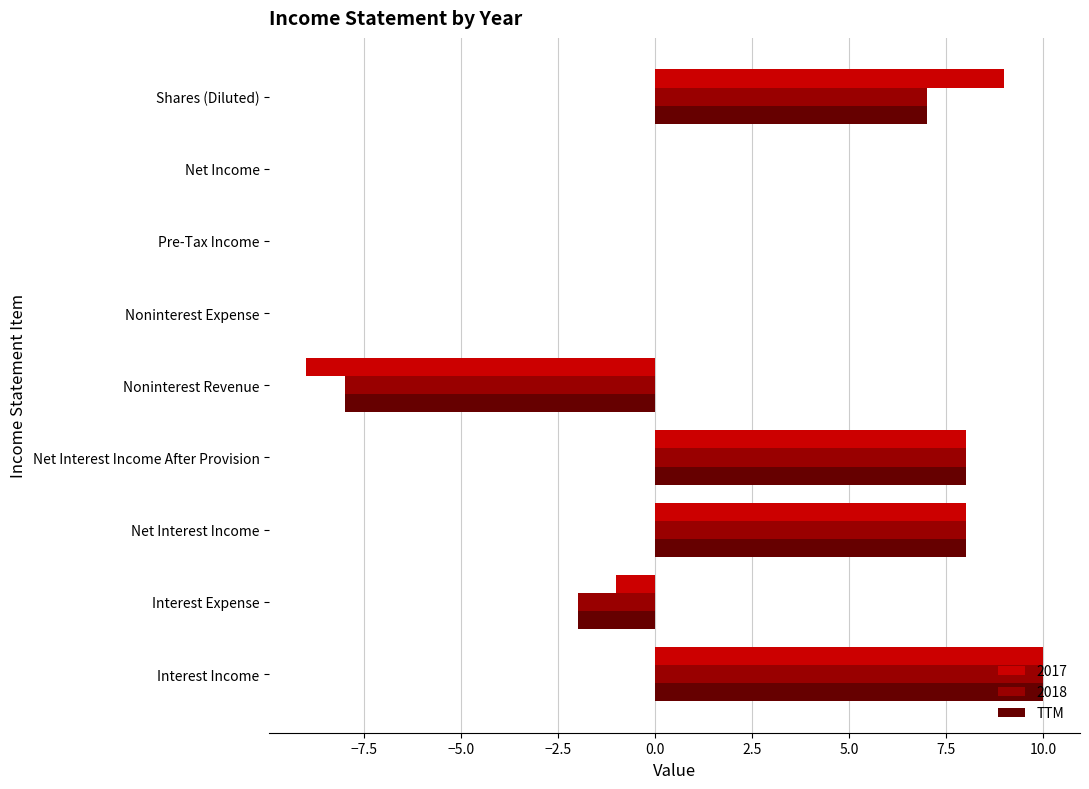

At which category does the chart reach its peak across all series?

Interest Income